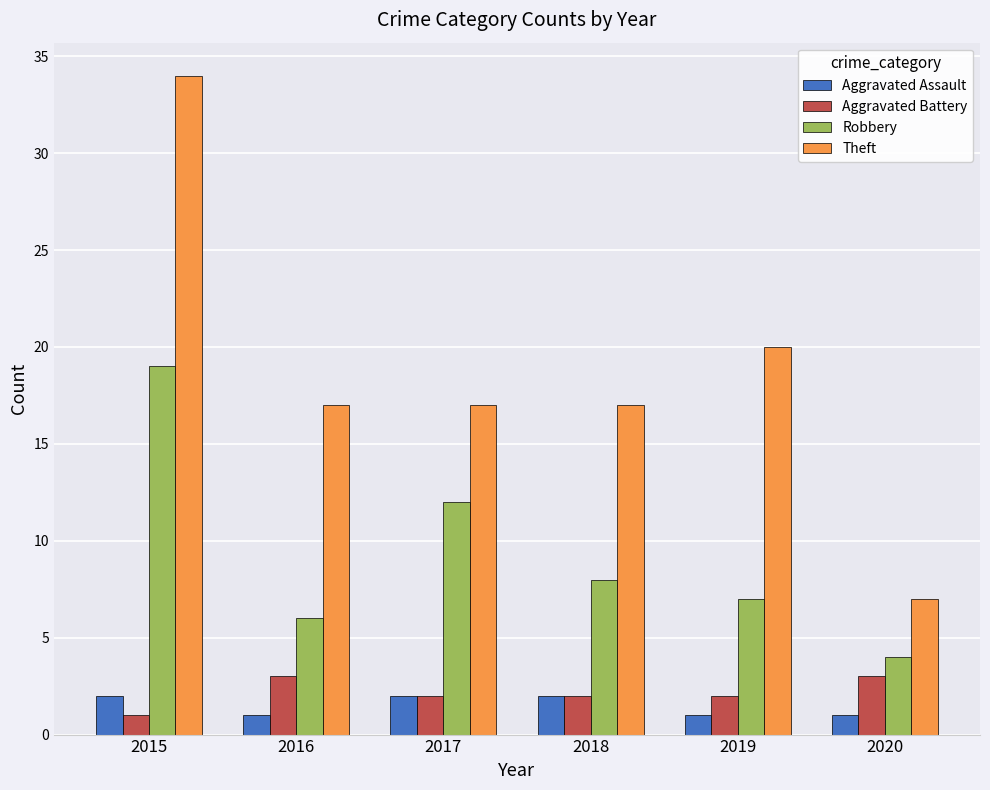

The value of Robbery at 2020 is 2. True or false?

False